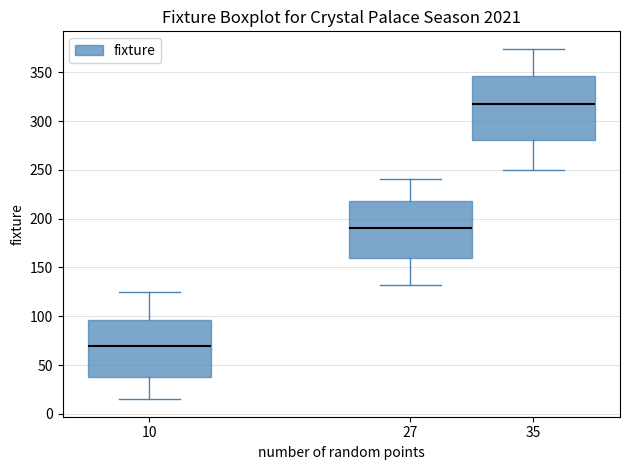

Which box is the tallest, from its lower edge to its upper edge?

35